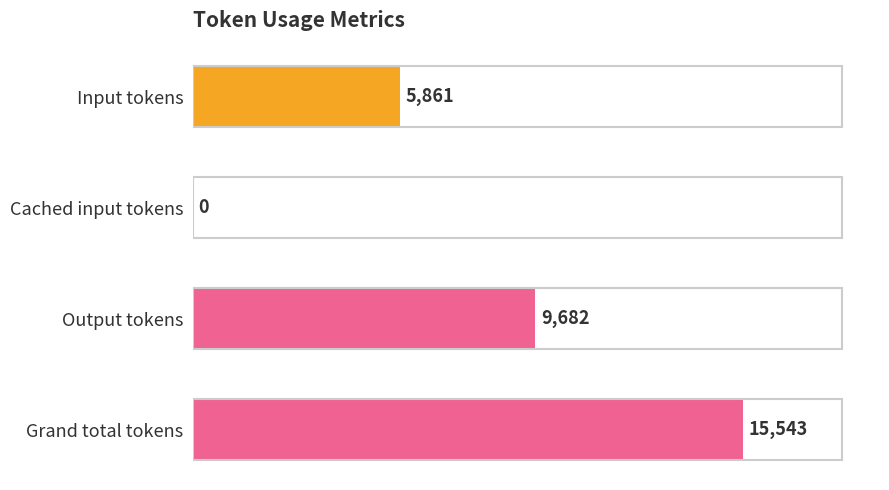

How many series are shown in this chart?

1